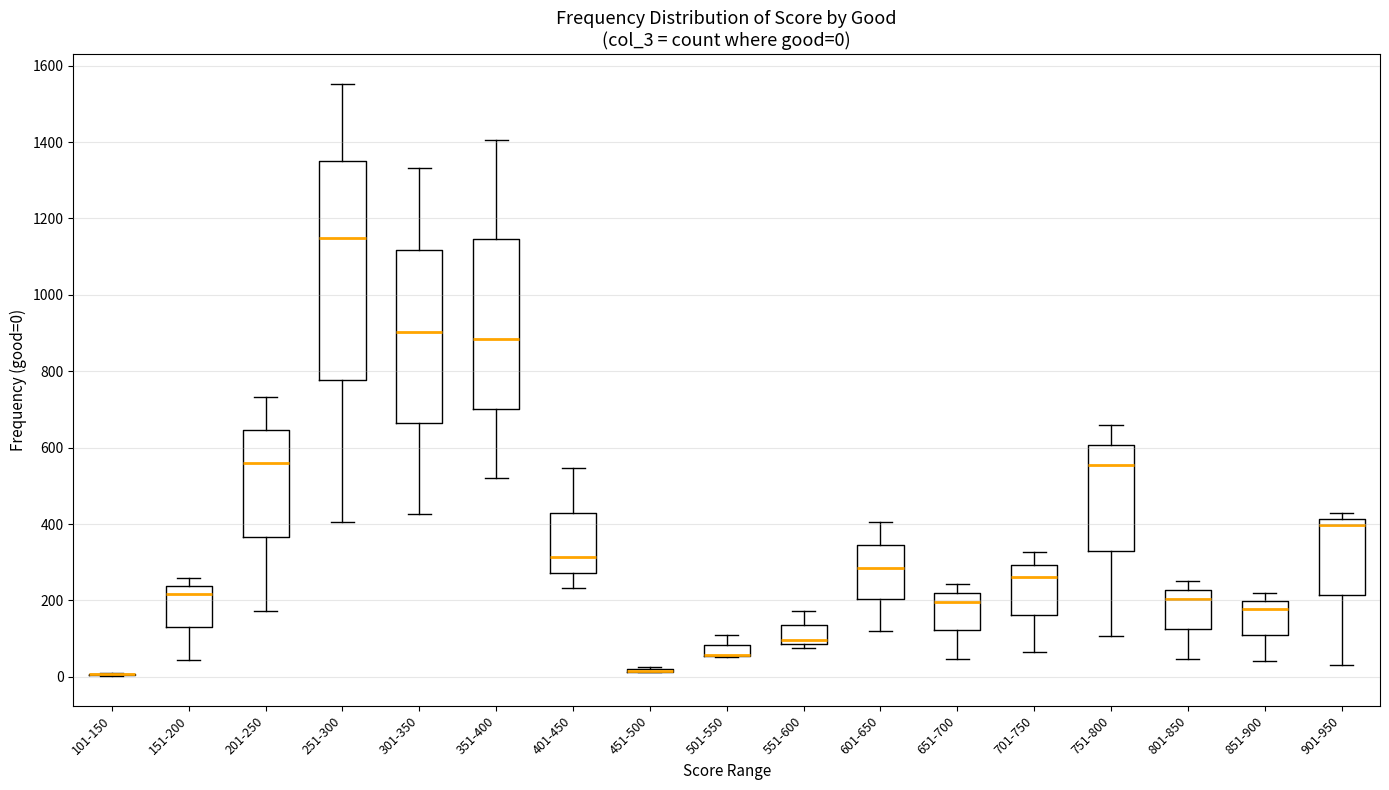

Comparing the boxes themselves (not the whiskers), which one is the tallest?

251-300